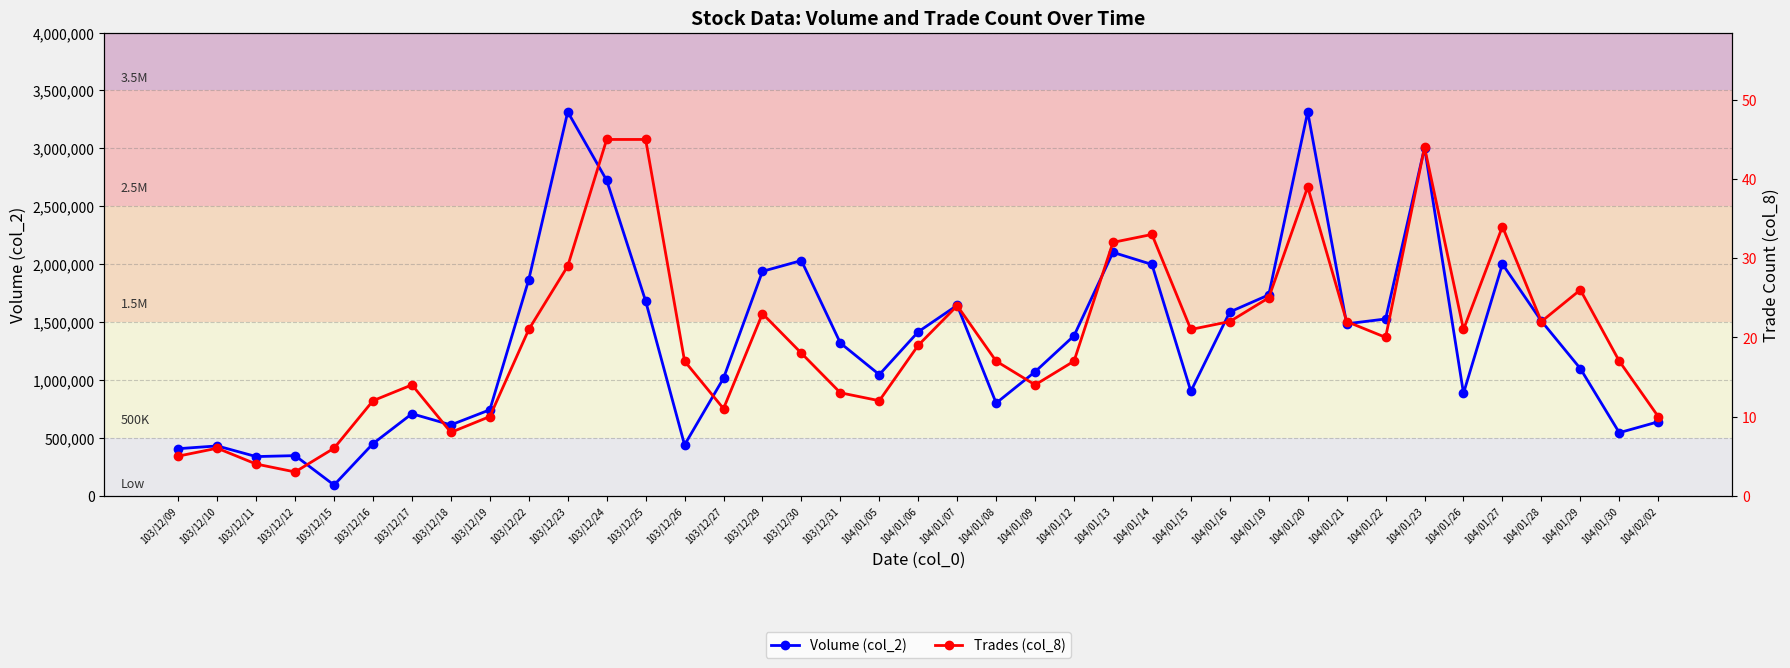

List the labels in order of Trades (col_8) value, largest first.

103/12/24, 103/12/25, 104/01/23, 104/01/20, 104/01/27, 104/01/14, 104/01/13, 103/12/23, 104/01/29, 104/01/19, 104/01/07, 103/12/29, 104/01/16, 104/01/21, 104/01/28, 103/12/22, 104/01/15, 104/01/26, 104/01/22, 104/01/06, 103/12/30, 103/12/26, 104/01/08, 104/01/12, 104/01/30, 103/12/17, 104/01/09, 103/12/31, 103/12/16, 104/01/05, 103/12/27, 103/12/19, 104/02/02, 103/12/18, 103/12/10, 103/12/15, 103/12/09, 103/12/11, 103/12/12